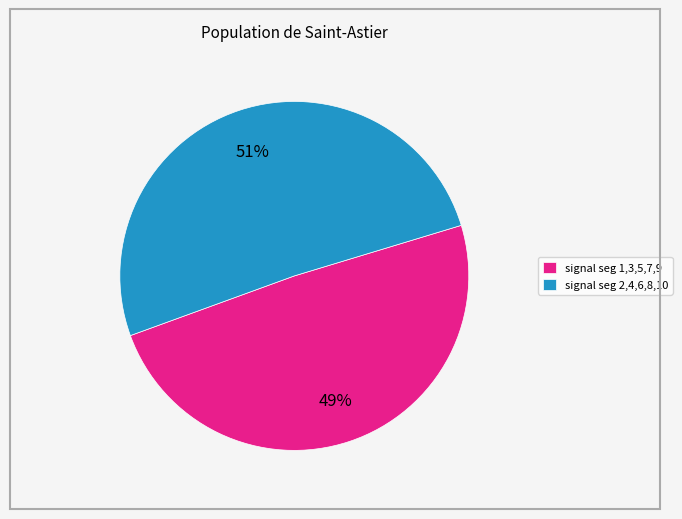

Count the number of slices in the pie.

2